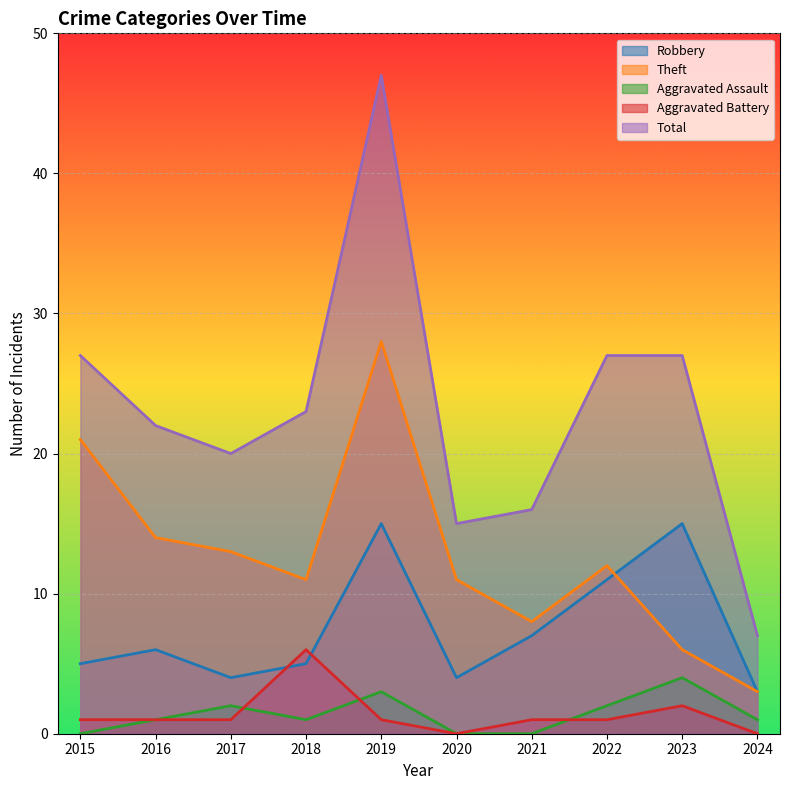

At how many categories does at least one series exceed 22?

5